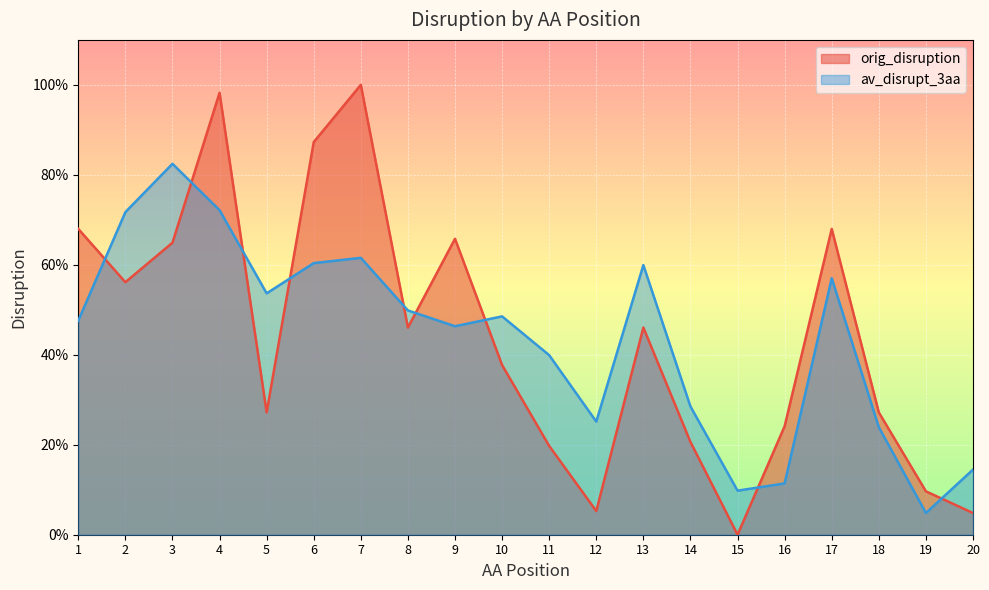

True or false: av_disrupt_3aa has a value of 0.8 at 13.

False